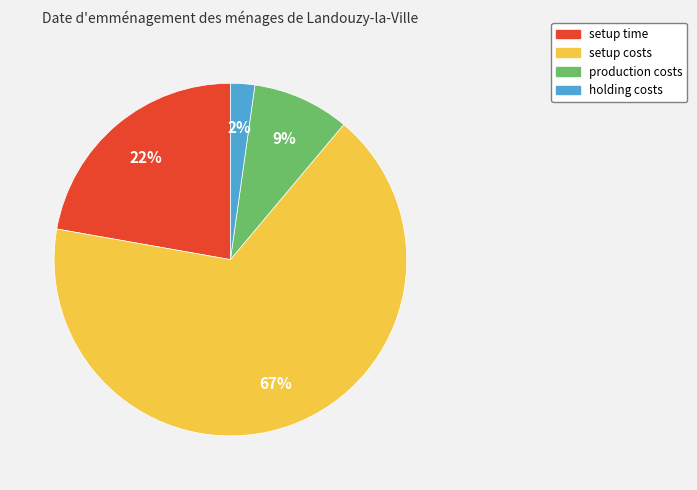

Is there a majority slice in this chart?

Yes